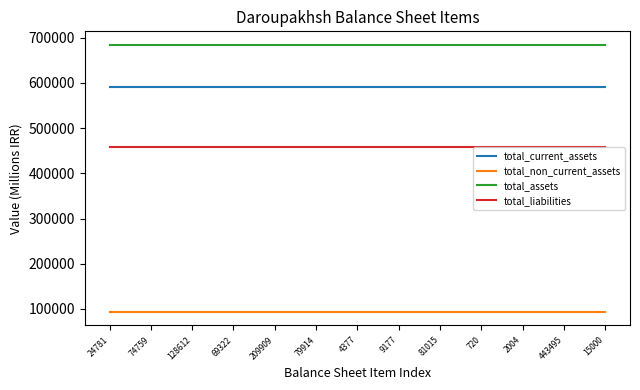

Does the chart have visible grid lines?

No